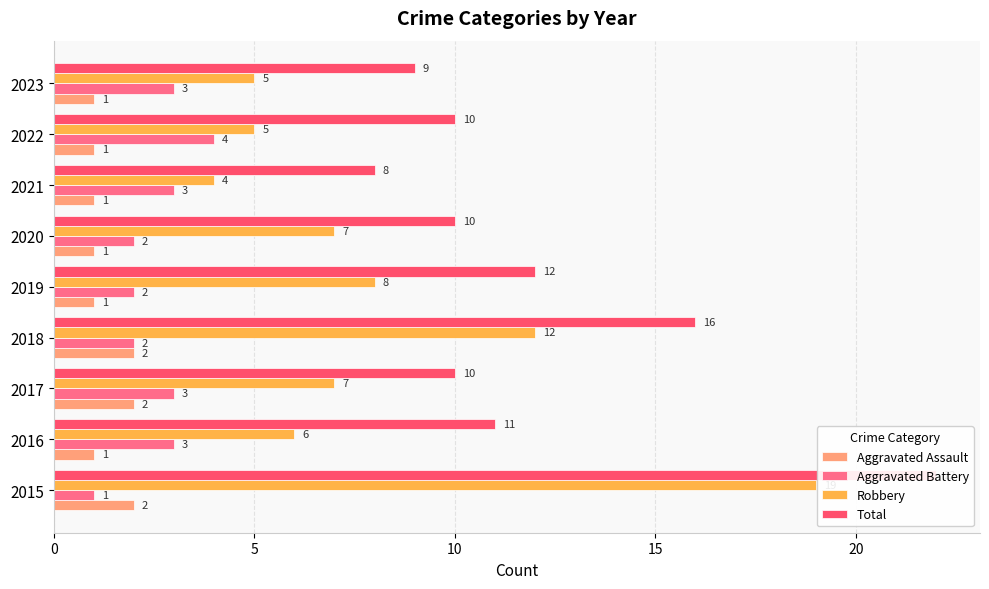

The value of Robbery at 2015 is 19. True or false?

True